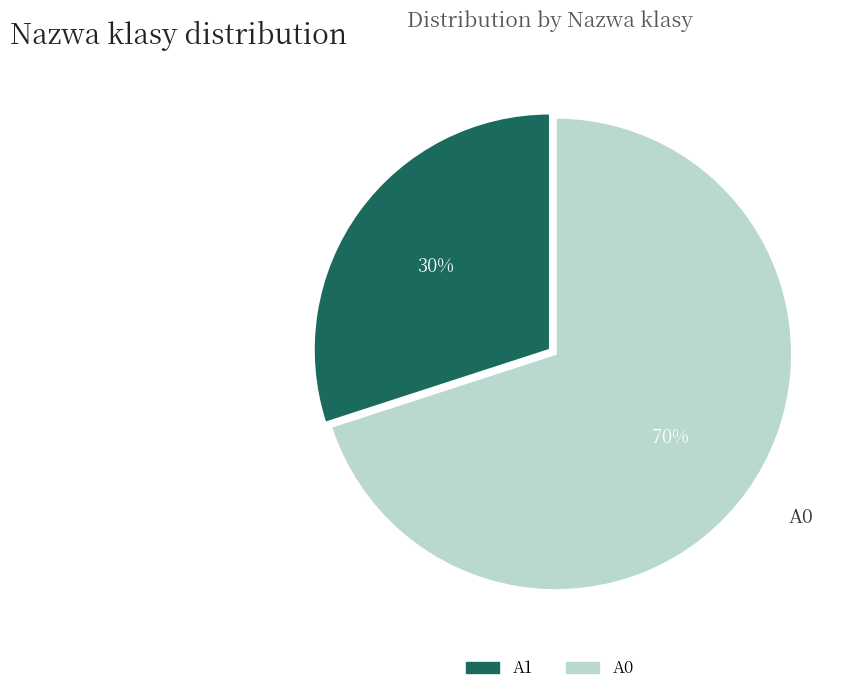

The A0 slice represents 80% of the pie. True or false?

False